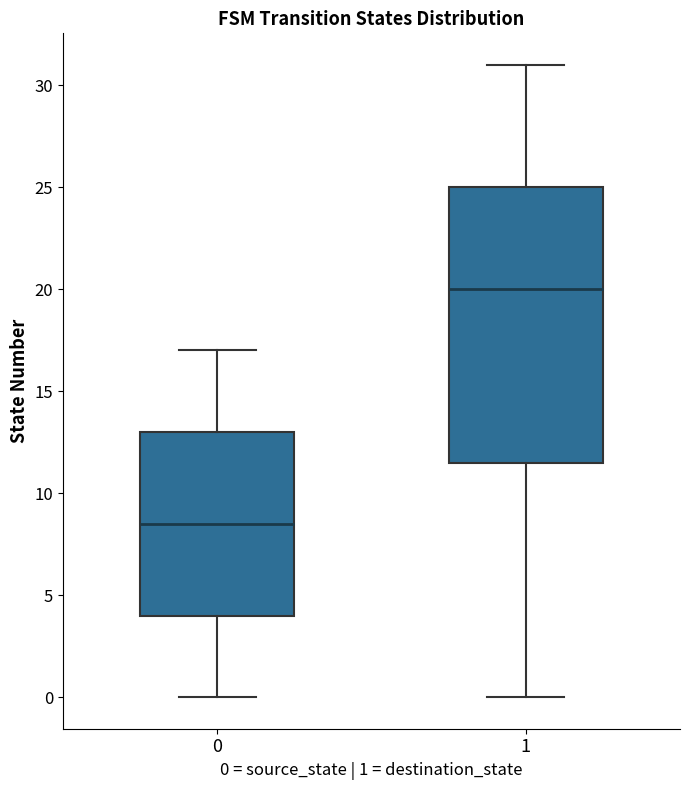

Which box's median line is the highest?

1